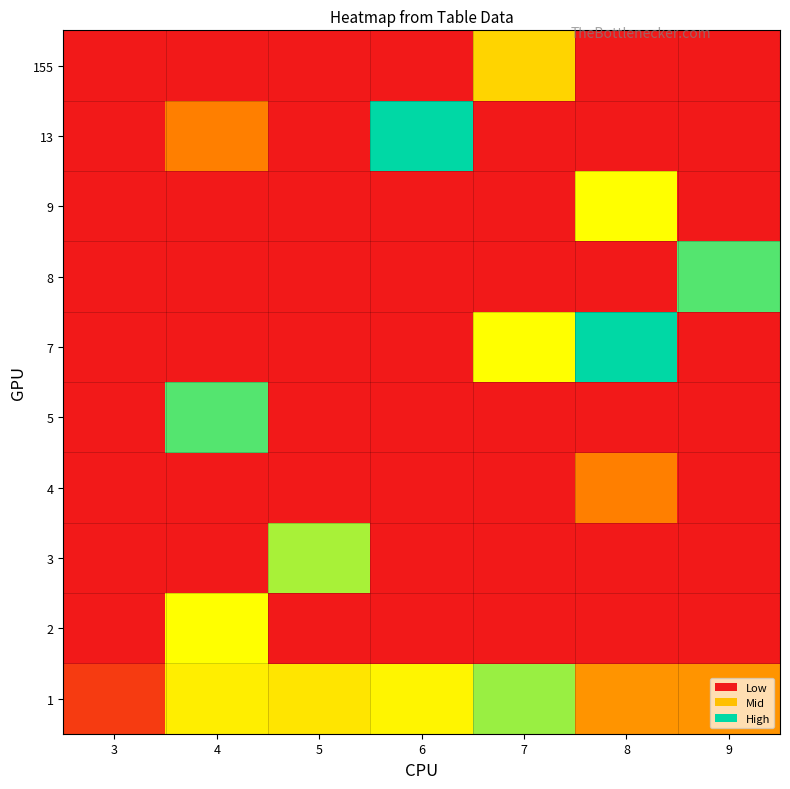

Reading left to right, what are all the values shown in this chart?

1: 3=1.0	4=5.6	5=5.4	6=5.8	7=7.2	8=3.5	9=3.5
2: 3=0.0	4=6.0	5=0.0	6=0.0	7=0.0	8=0.0	9=0.0
3: 3=0.0	4=0.0	5=7.0	6=0.0	7=0.0	8=0.0	9=0.0
4: 3=0.0	4=0.0	5=0.0	6=0.0	7=0.0	8=3.0	9=0.0
5: 3=0.0	4=8.0	5=0.0	6=0.0	7=0.0	8=0.0	9=0.0
7: 3=0.0	4=0.0	5=0.0	6=0.0	7=6.0	8=9.0	9=0.0
8: 3=0.0	4=0.0	5=0.0	6=0.0	7=0.0	8=0.0	9=8.0
9: 3=0.0	4=0.0	5=0.0	6=0.0	7=0.0	8=6.0	9=0.0
13: 3=0.0	4=3.0	5=0.0	6=9.0	7=0.0	8=0.0	9=0.0
155: 3=0.0	4=0.0	5=0.0	6=0.0	7=5.0	8=0.0	9=0.0